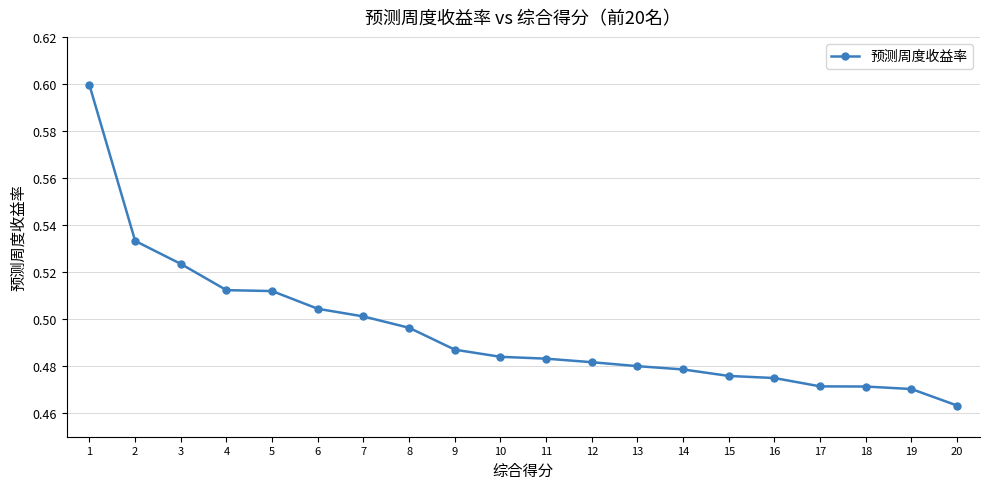

Does the chart display data point markers on the line(s)?

Yes